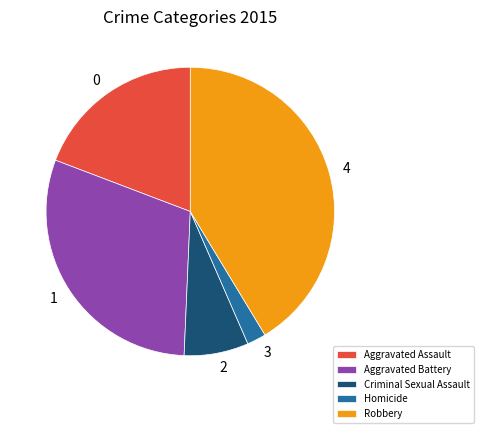

Which slice is the smallest?

Homicide